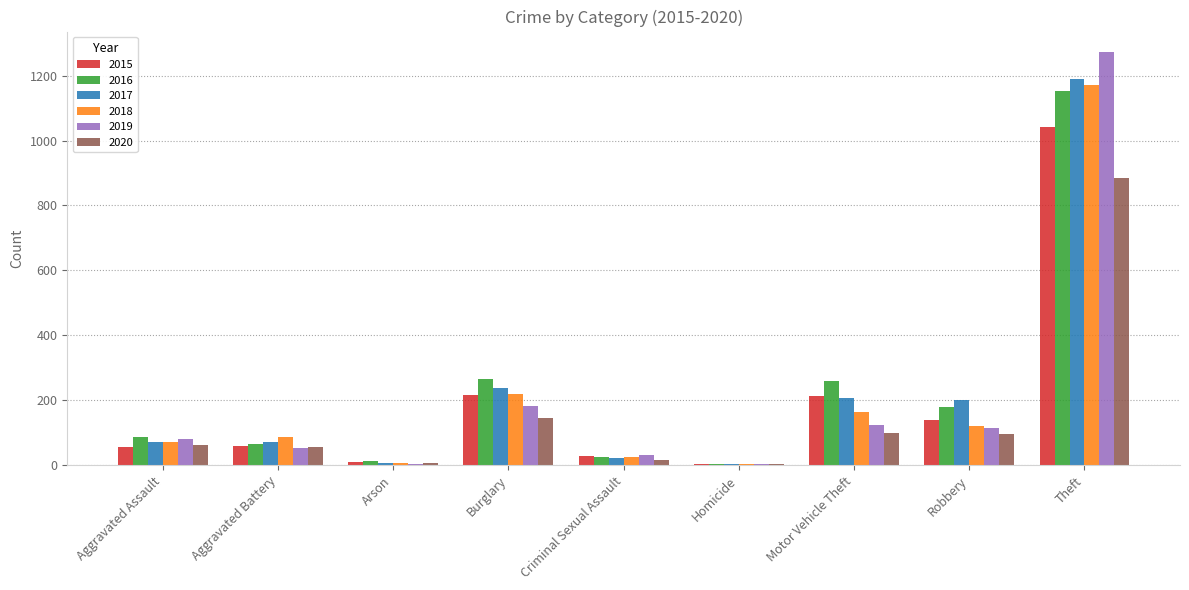

Where is 2020 nearest to the value 444?

Burglary